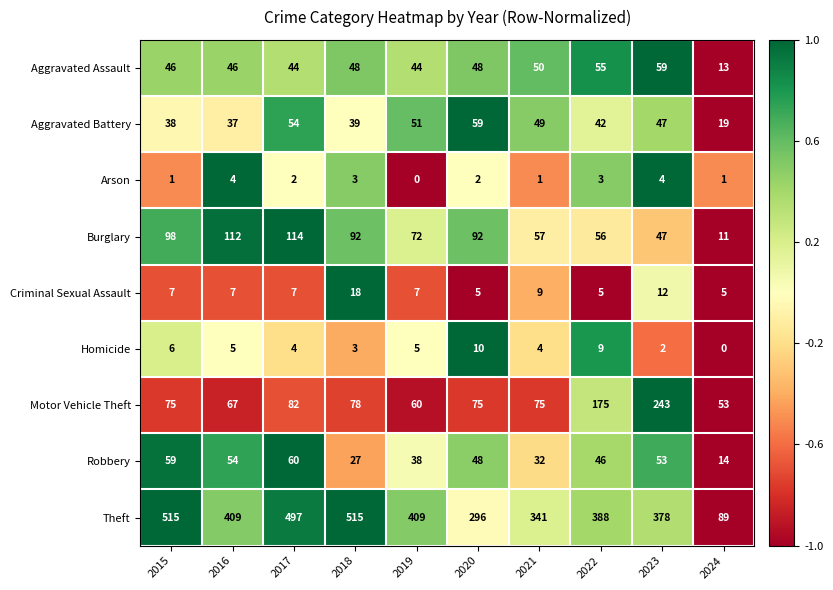

Which series changed the most between 2017 and 2018?

Robbery